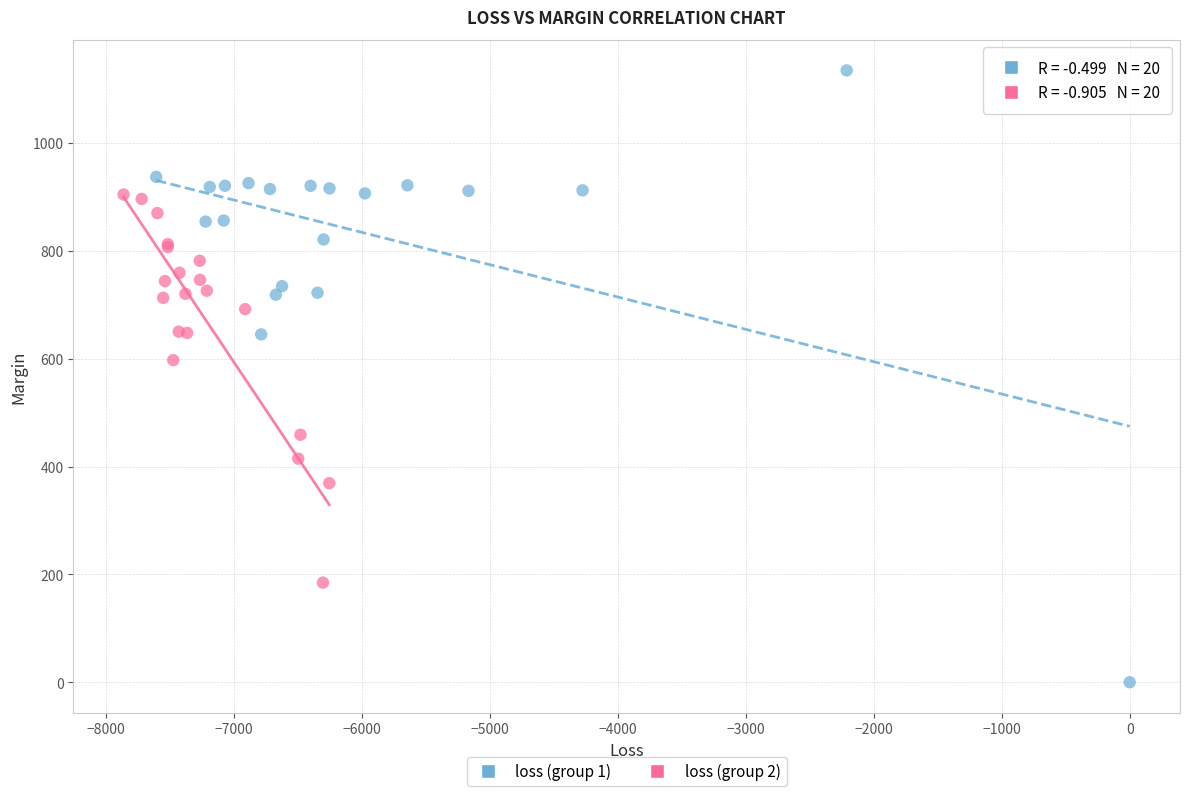

What are all the series names shown in the legend?

loss (group 1), loss (group 2)